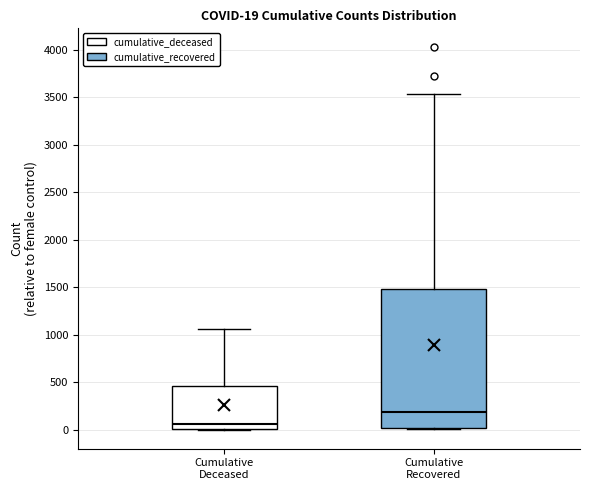

Which box has the lowest median line?

Cumulative Deceased